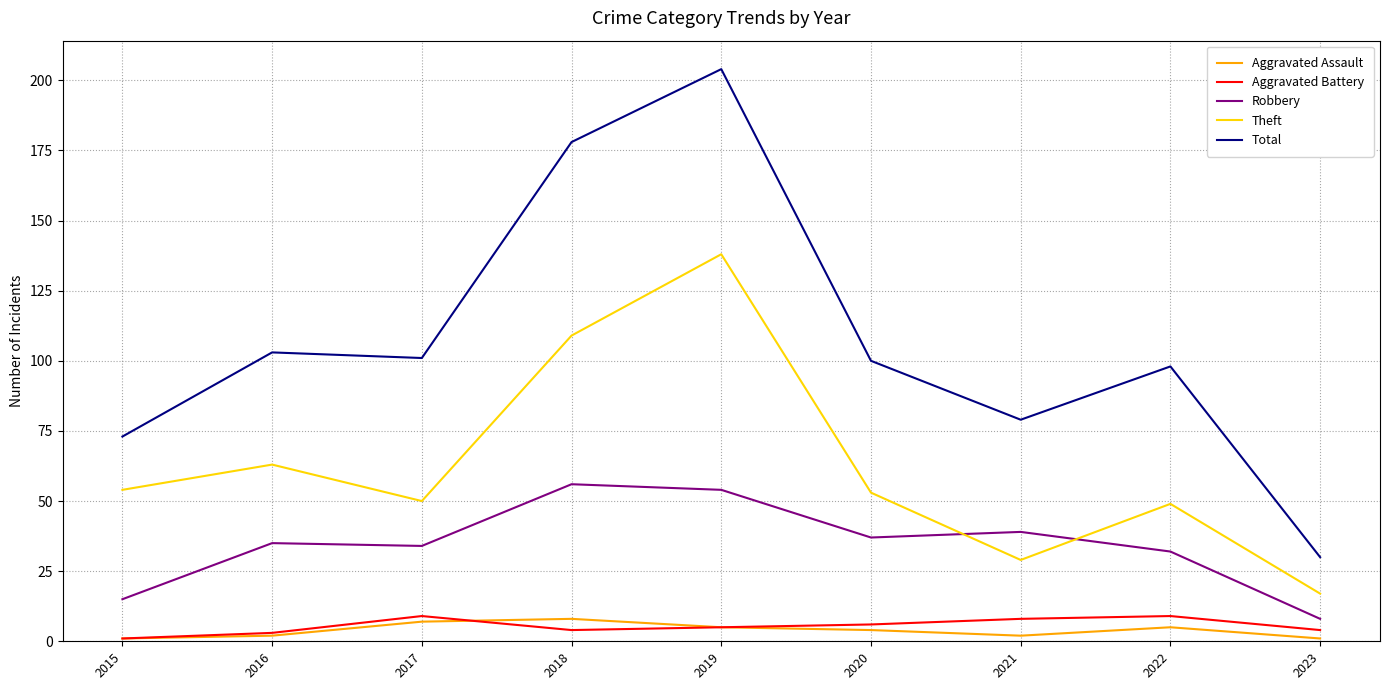

What is the difference between the maximum and minimum values in the Total series?

174